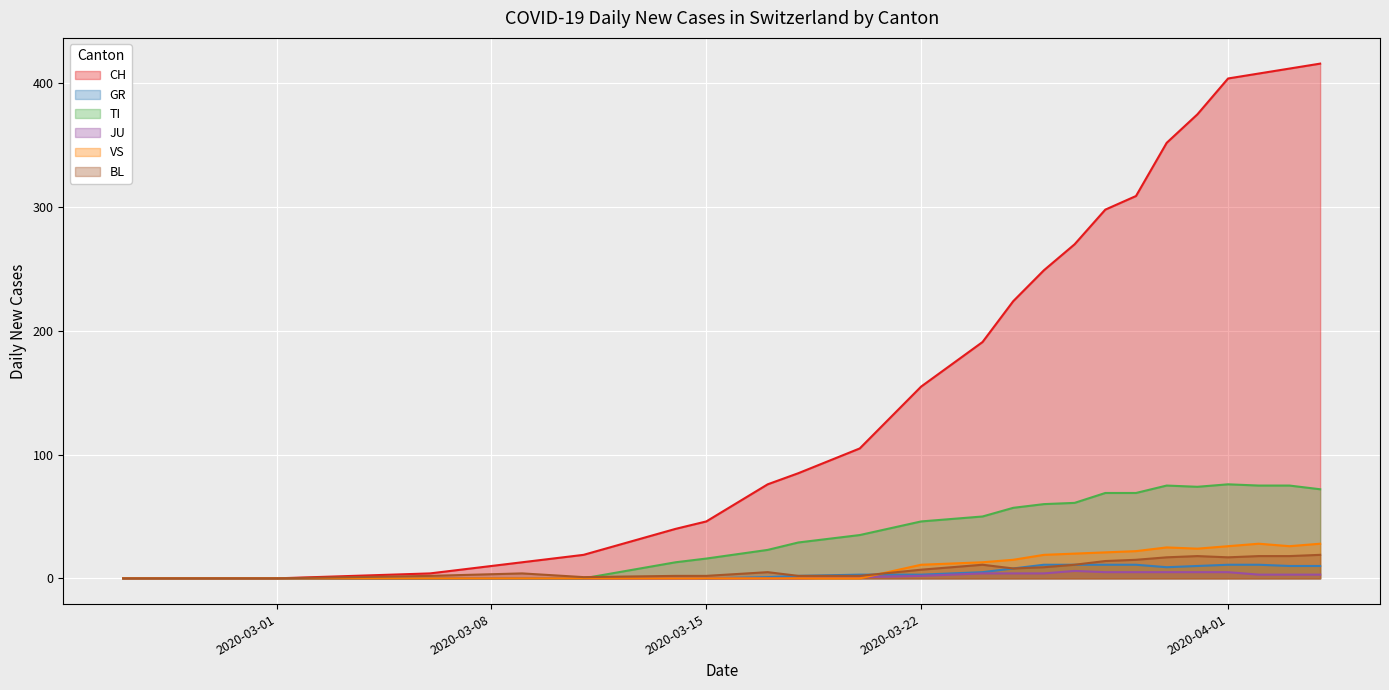

Which series has the largest total across all categories?

CH